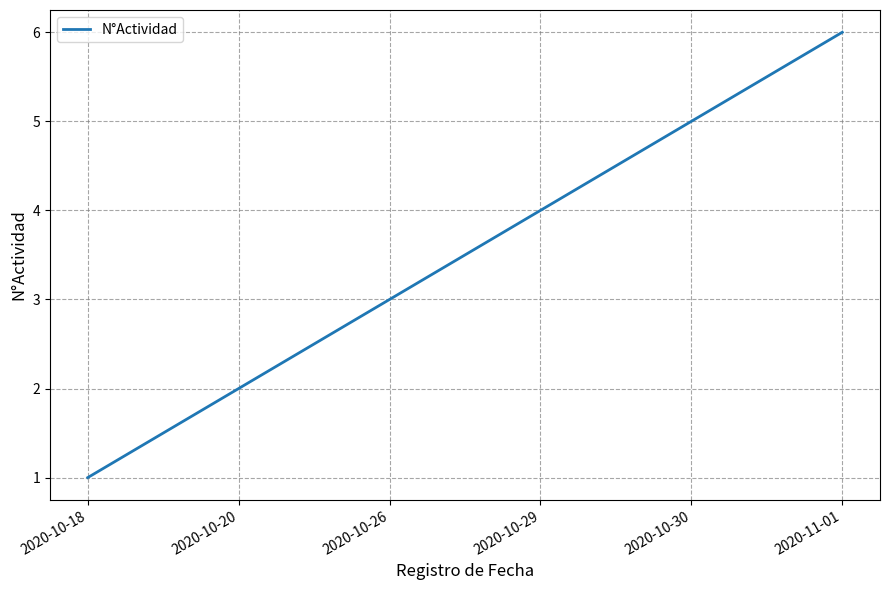

What position from the left is 2020-10-29?

4